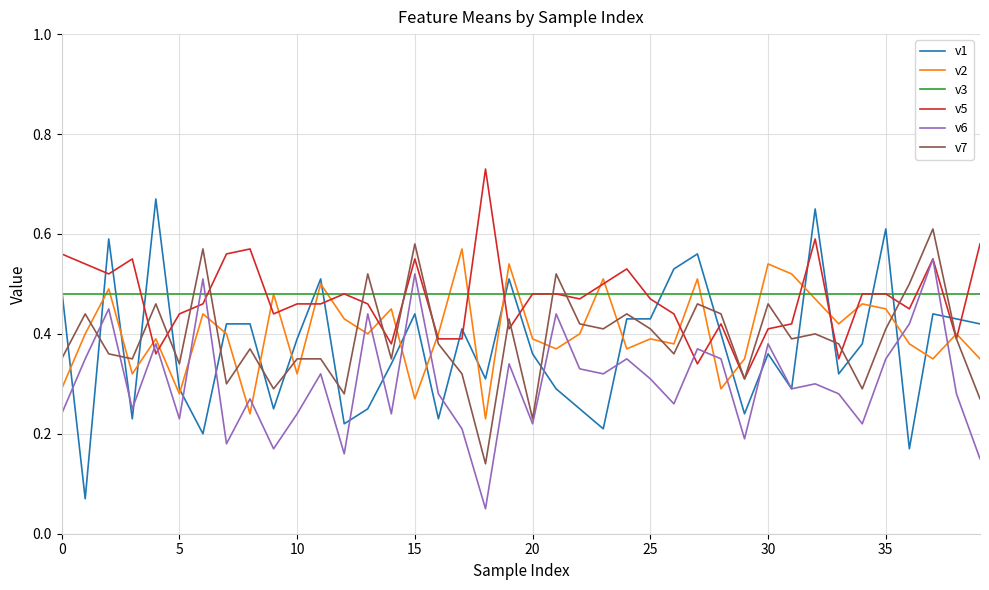

How many intersections are there between v6 and v2?

14